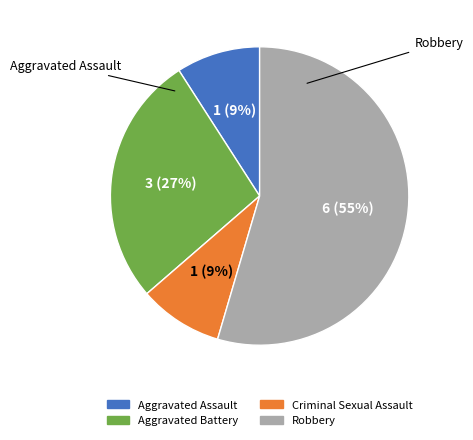

Which category accounts for the majority?

Robbery